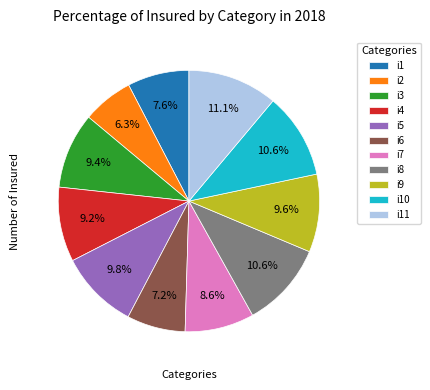

To the nearest percent, what is the difference between the largest and smallest slice percentages?

5%